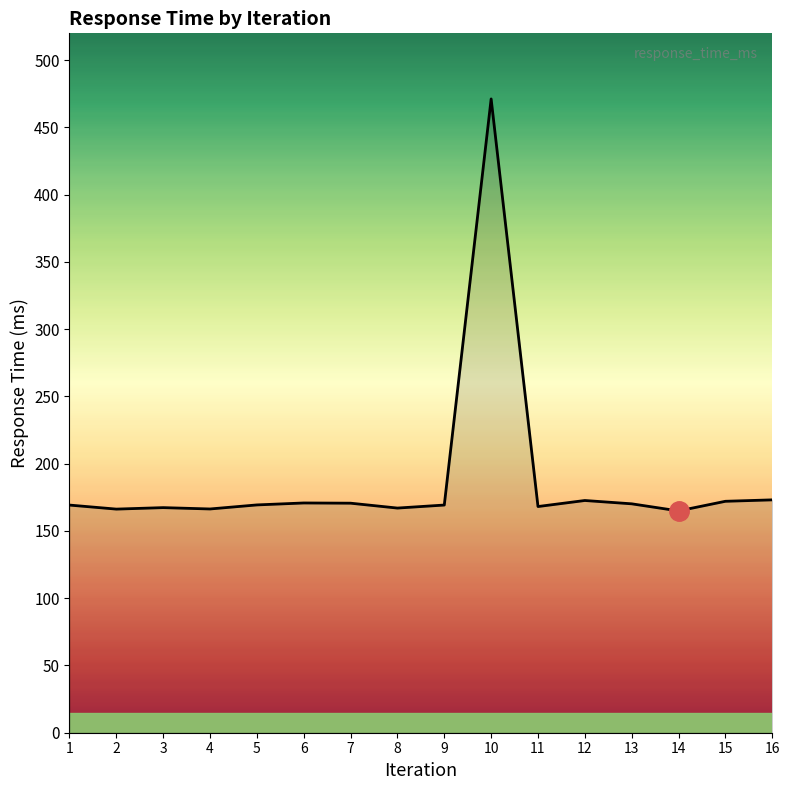

What is the difference between the values at 14 and 7?

5.7